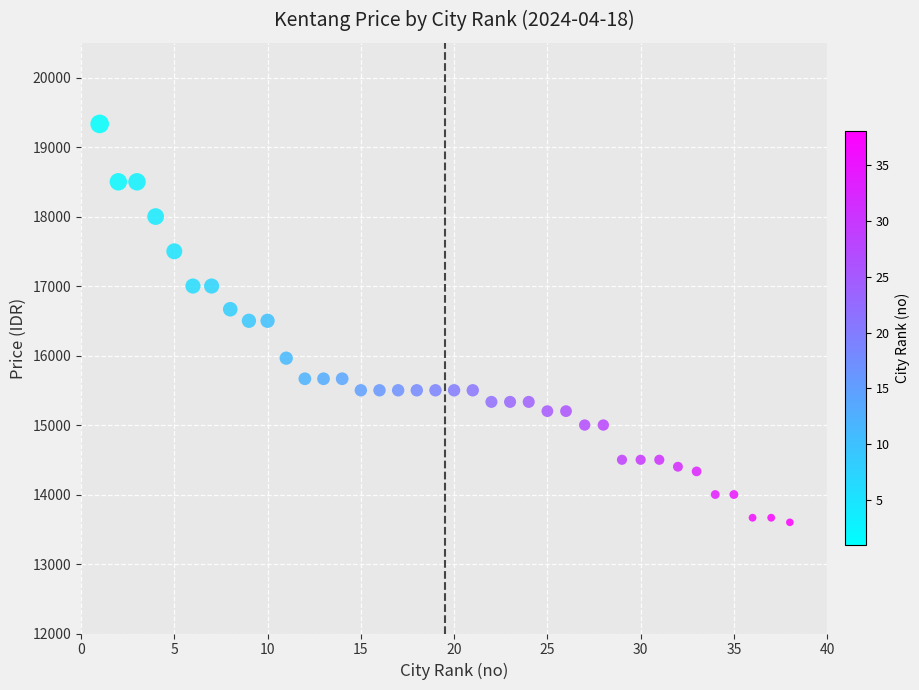

What is the range of Y values (max minus min)?

5733